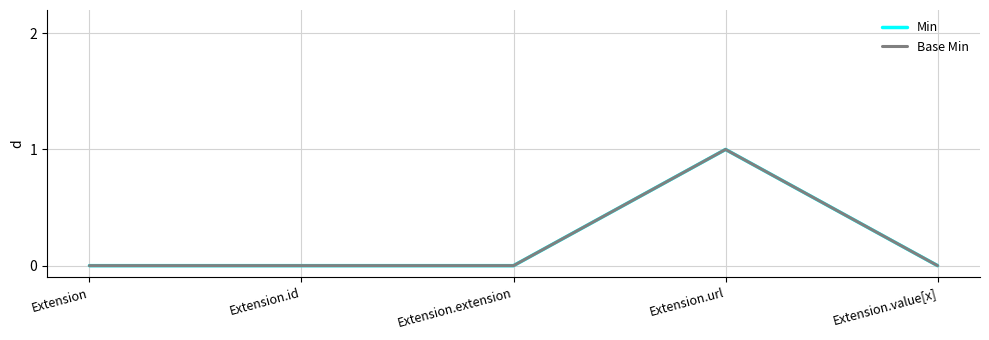

List the series in order of their peak value, lowest first.

Min, Base Min